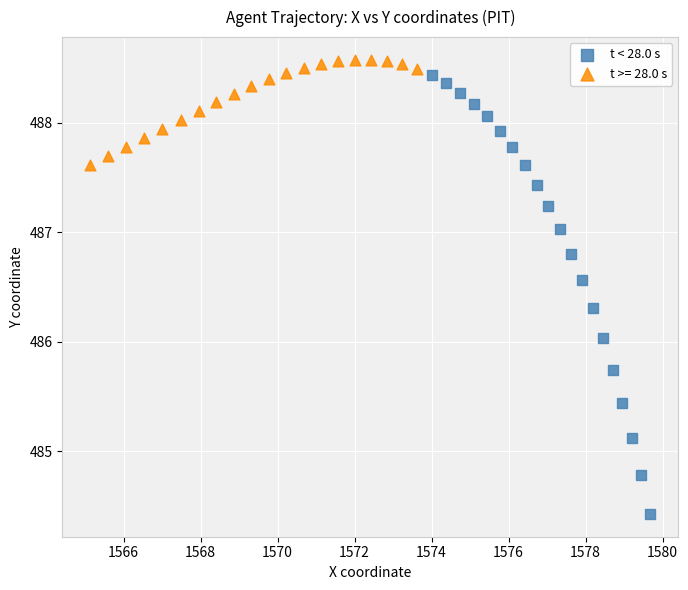

Which series has the widest spread of Y values?

t < 28.0 s